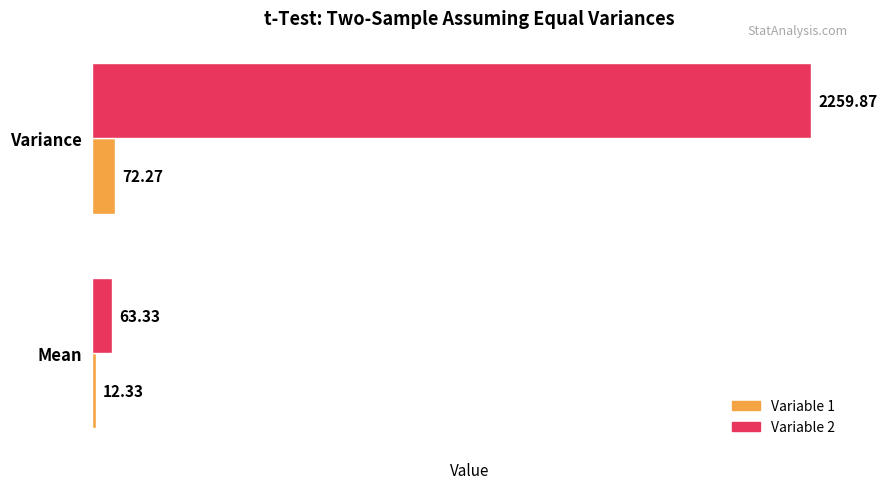

At which category is the sum across all series the highest?

Variance